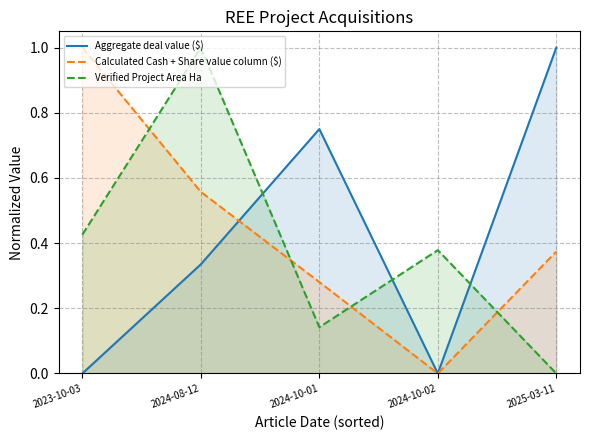

At which label is Aggregate deal value ($) closest to 0?

2023-10-03